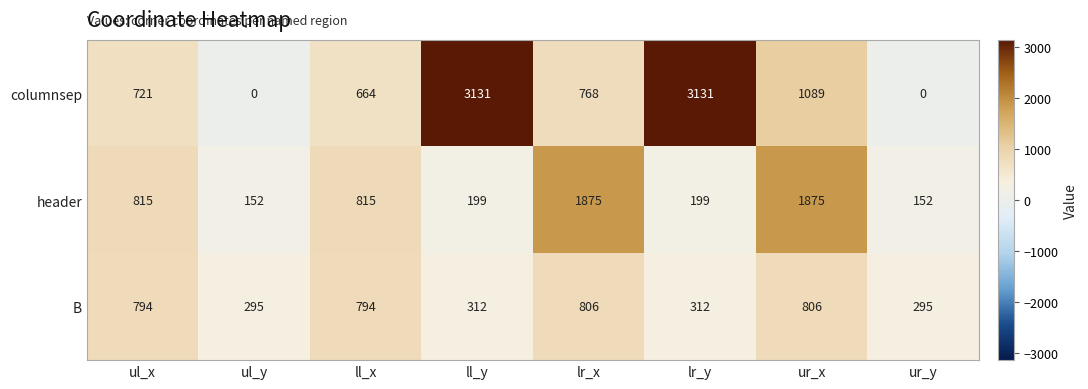

Which series has the largest range (max minus min)?

columnsep